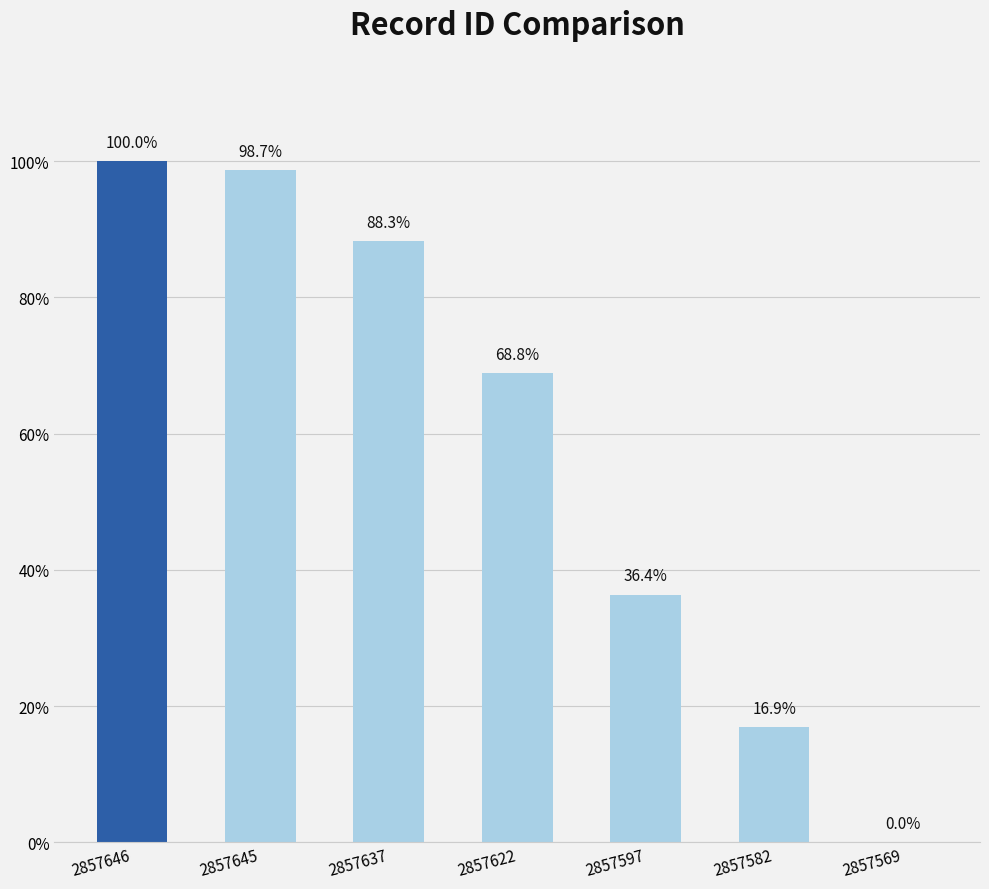

What is the greatest value displayed?

100.0